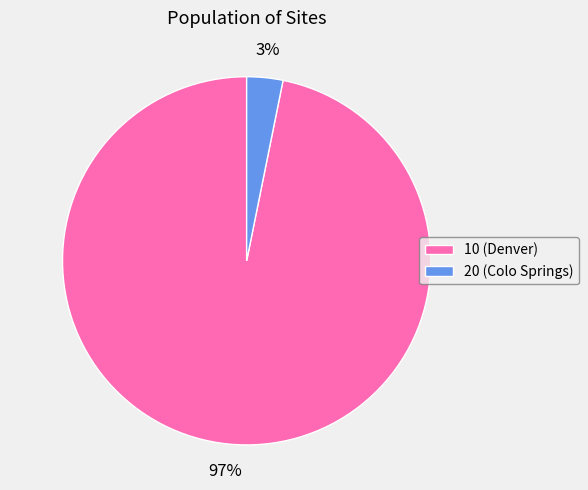

Between 10 (Denver) and 20 (Colo Springs), which is larger?

10 (Denver)